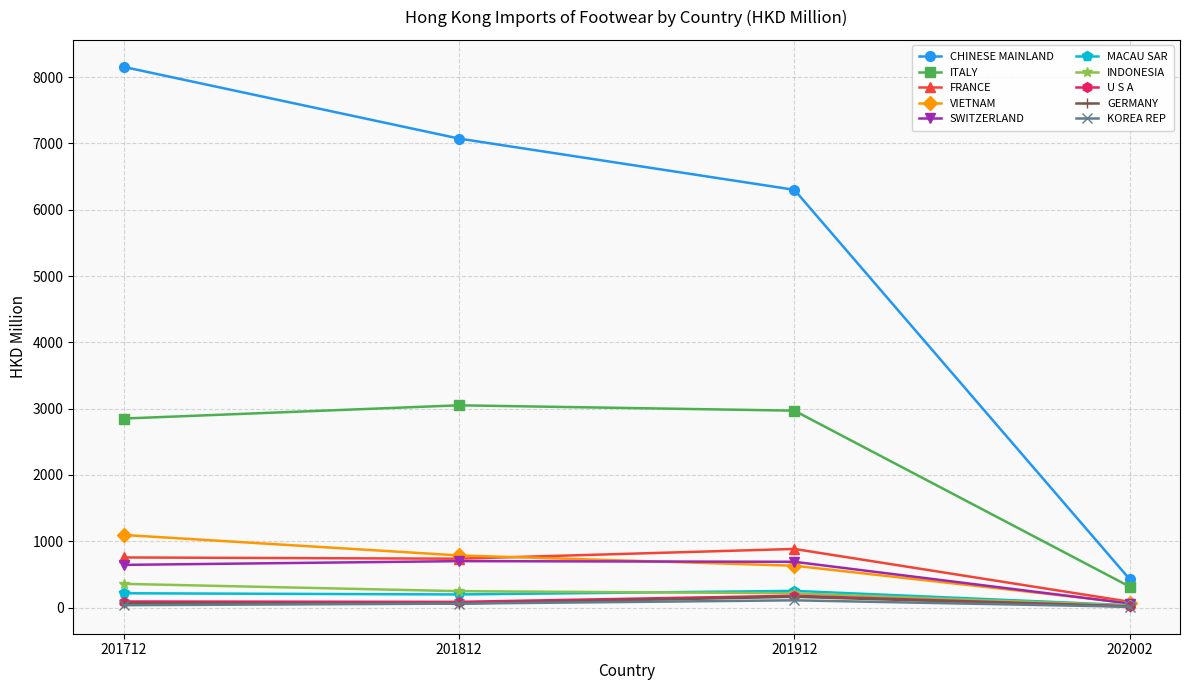

True or false: VIETNAM has a value of 1003.7 at 201912.

False